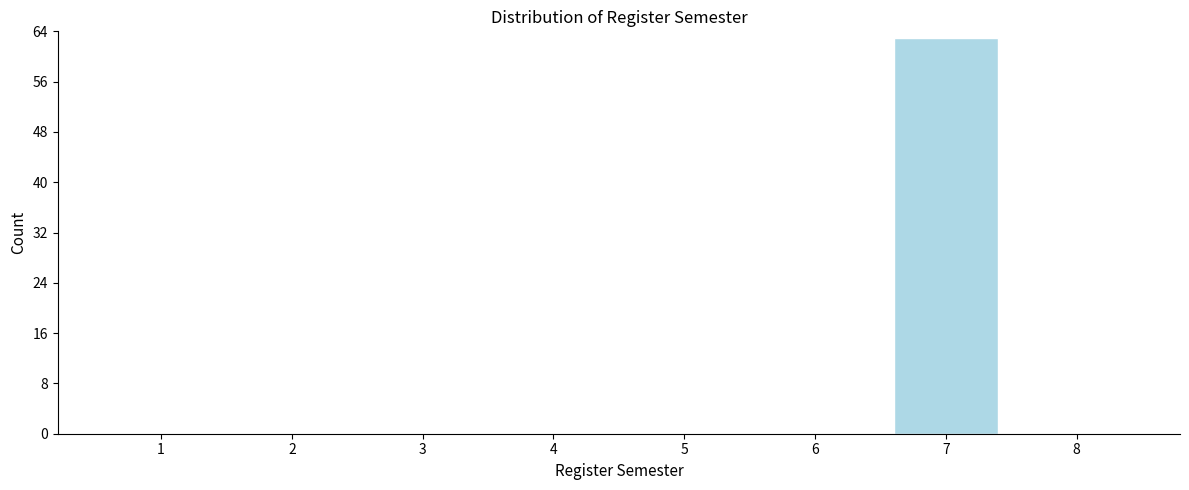

Reading right to left, transcribe all the data shown in this chart.

8=0	7=63	6=0	5=0	4=0	3=0	2=0	1=0